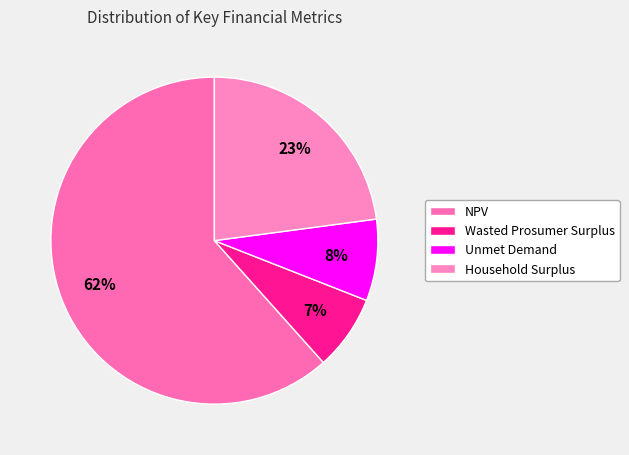

To the nearest percent, what is the difference between the Wasted Prosumer Surplus and Unmet Demand slice percentages?

1%